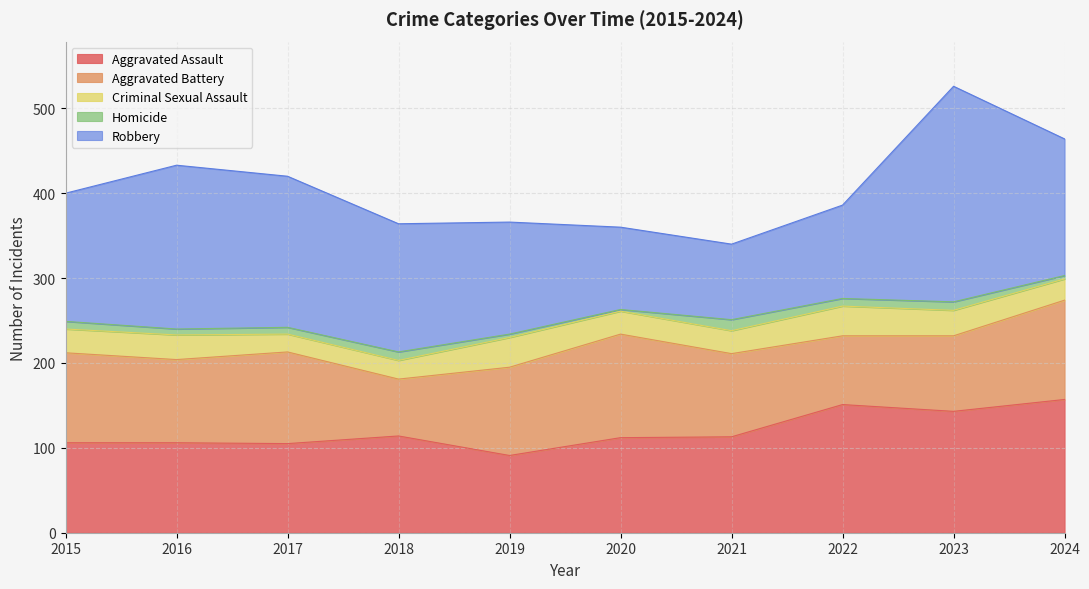

Where is Aggravated Battery nearest to the value 94?

2016